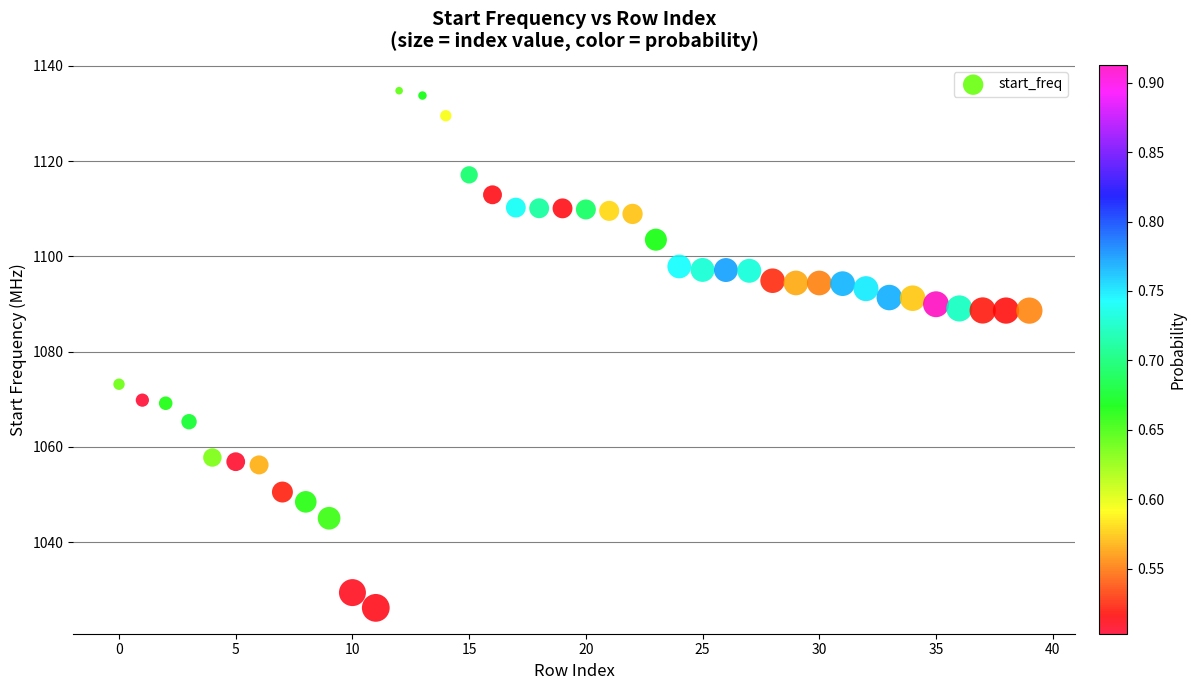

What Y value in the scatter plot is closest to 1080?

1073.1